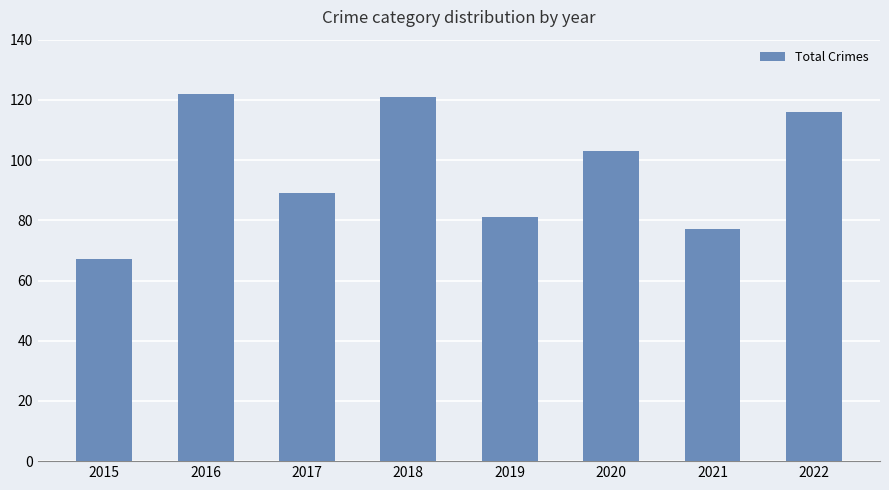

What is the value of the 2nd bar from the left?

122